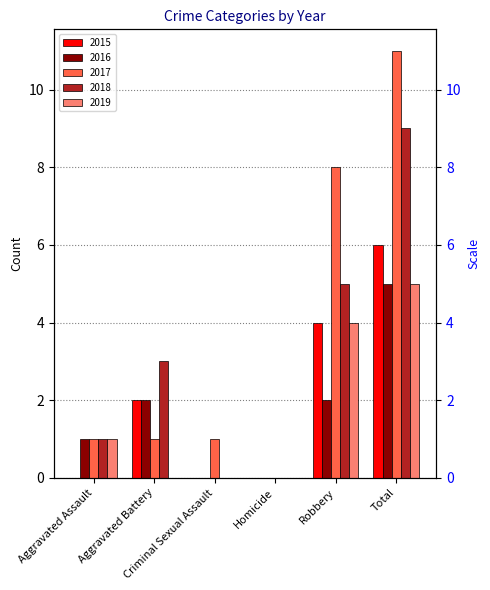

At which category is the sum across all series the highest?

Total